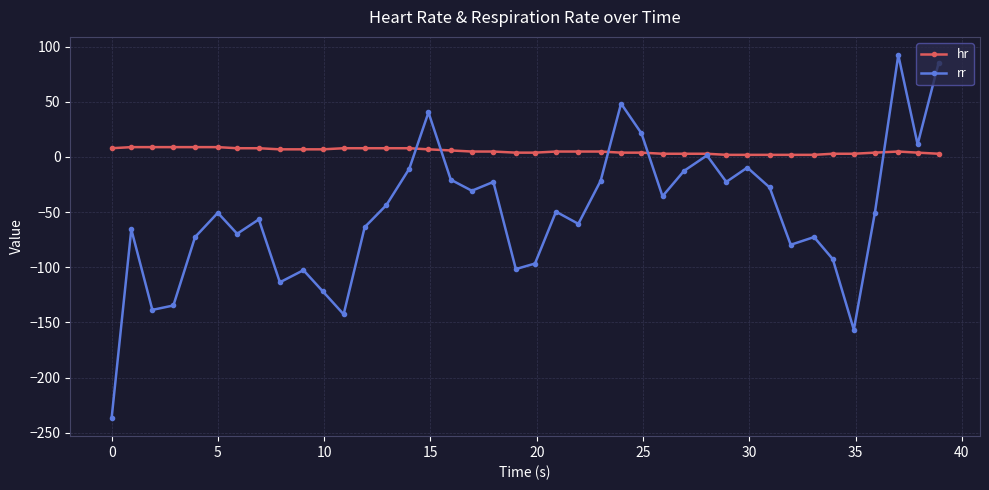

How many series are shown in this chart?

2